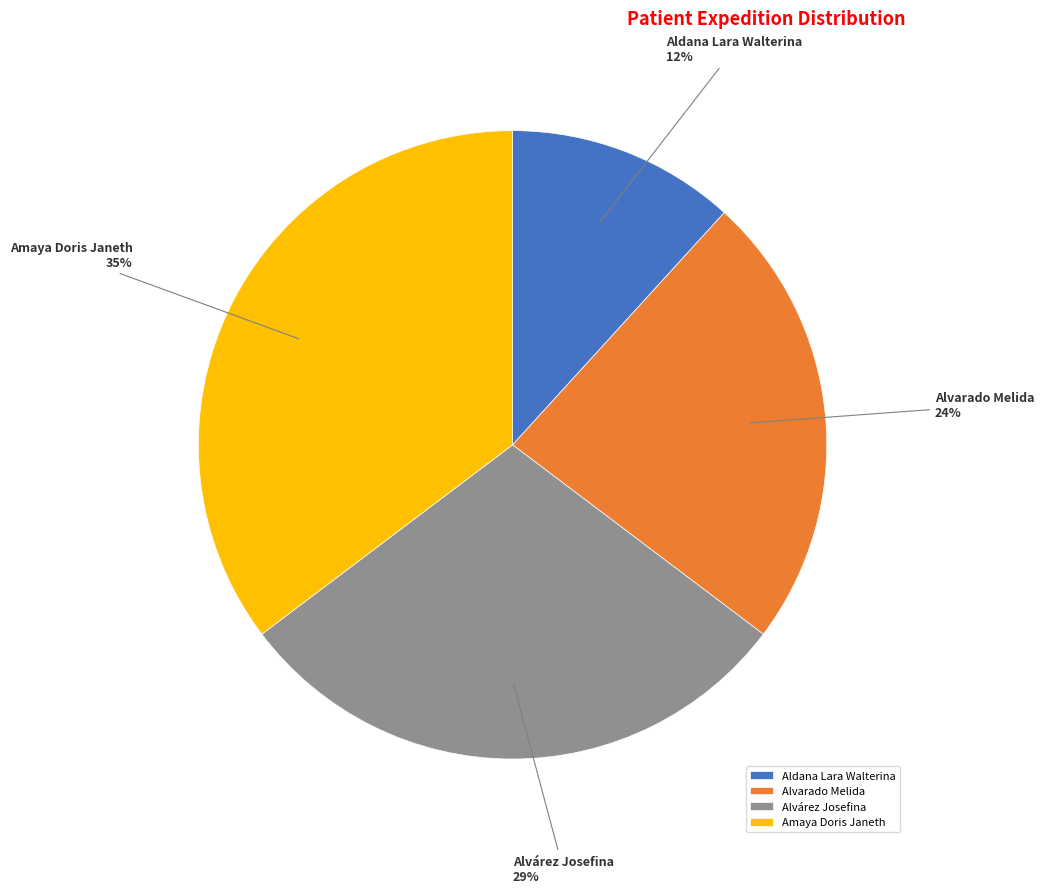

What is the smallest slice in the pie chart?

Aldana Lara Walterina